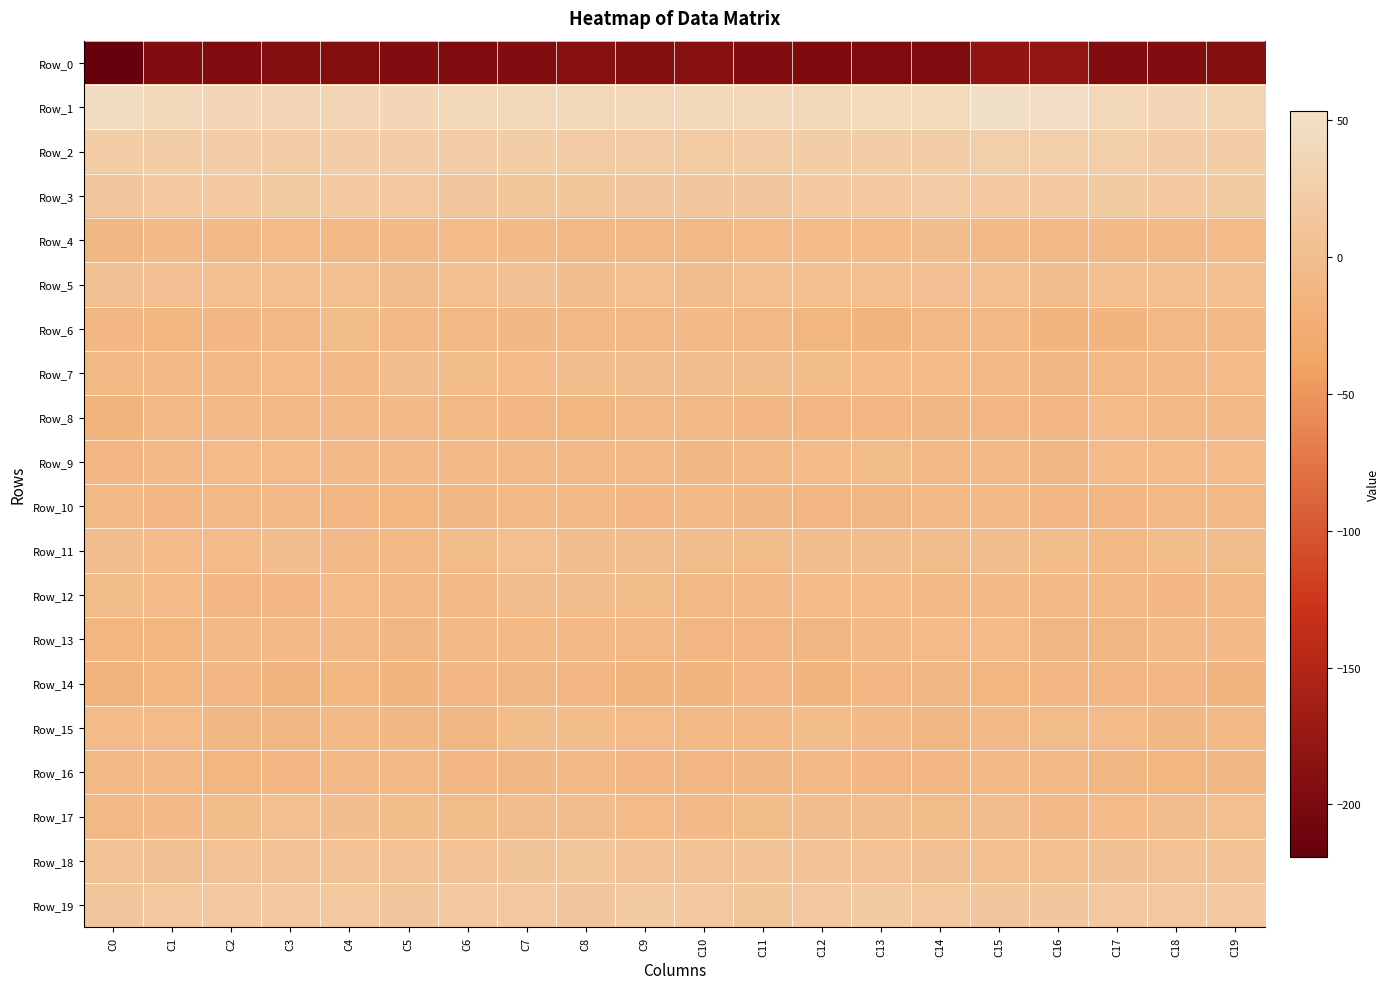

Which series has the largest range (max minus min)?

Row_0